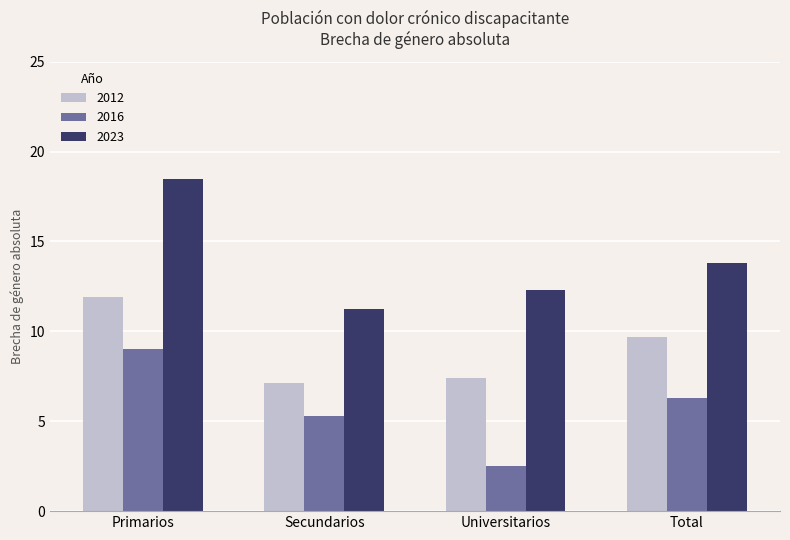

At Universitarios, list the series in order from largest to smallest.

2023, 2012, 2016